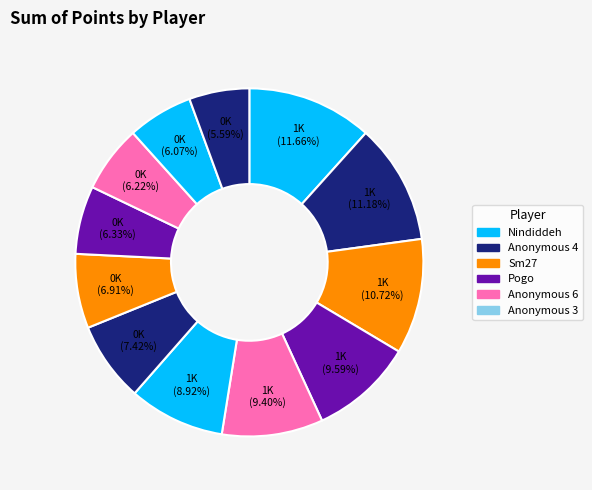

How many segments does this pie chart have?

12